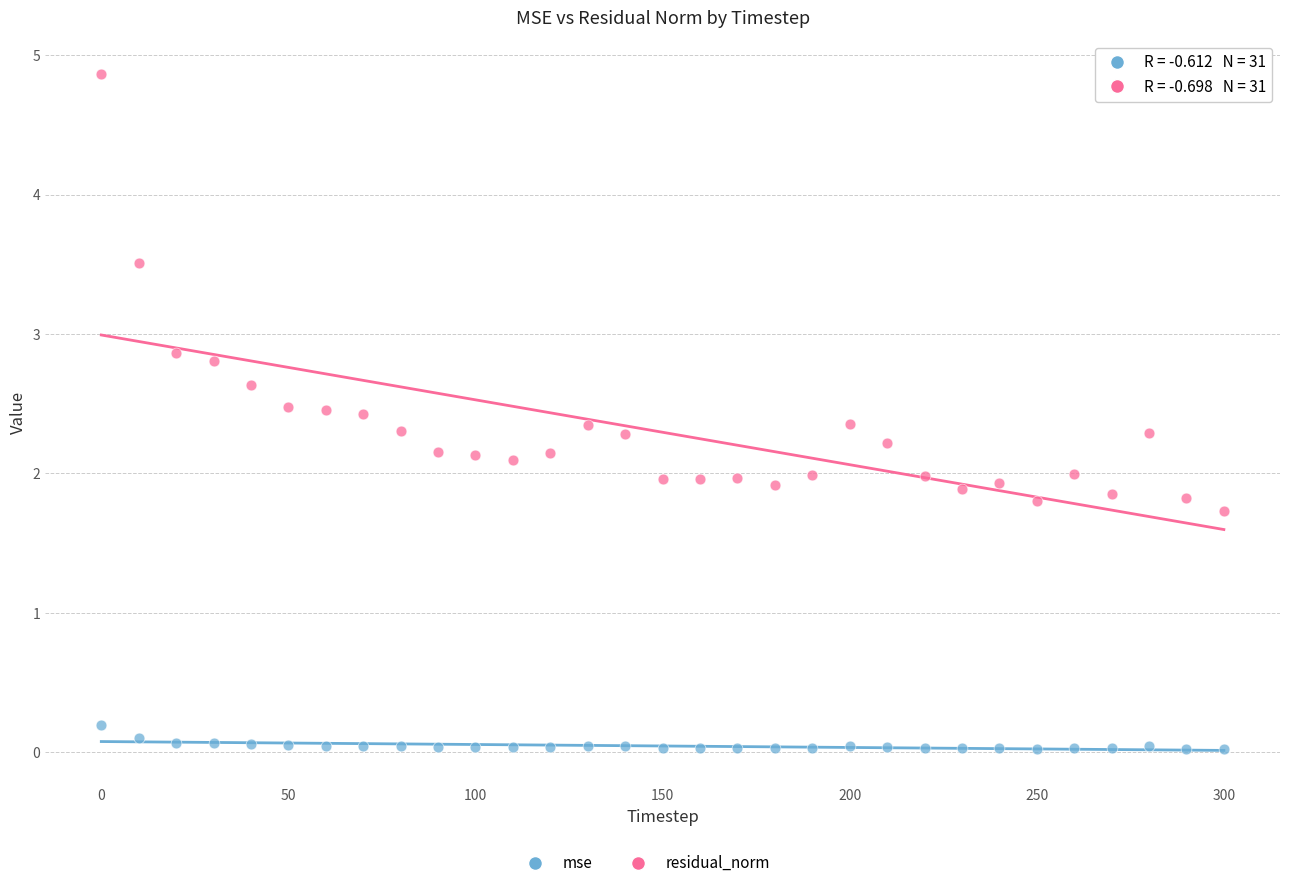

Which series has the largest Y range (max minus min)?

residual_norm